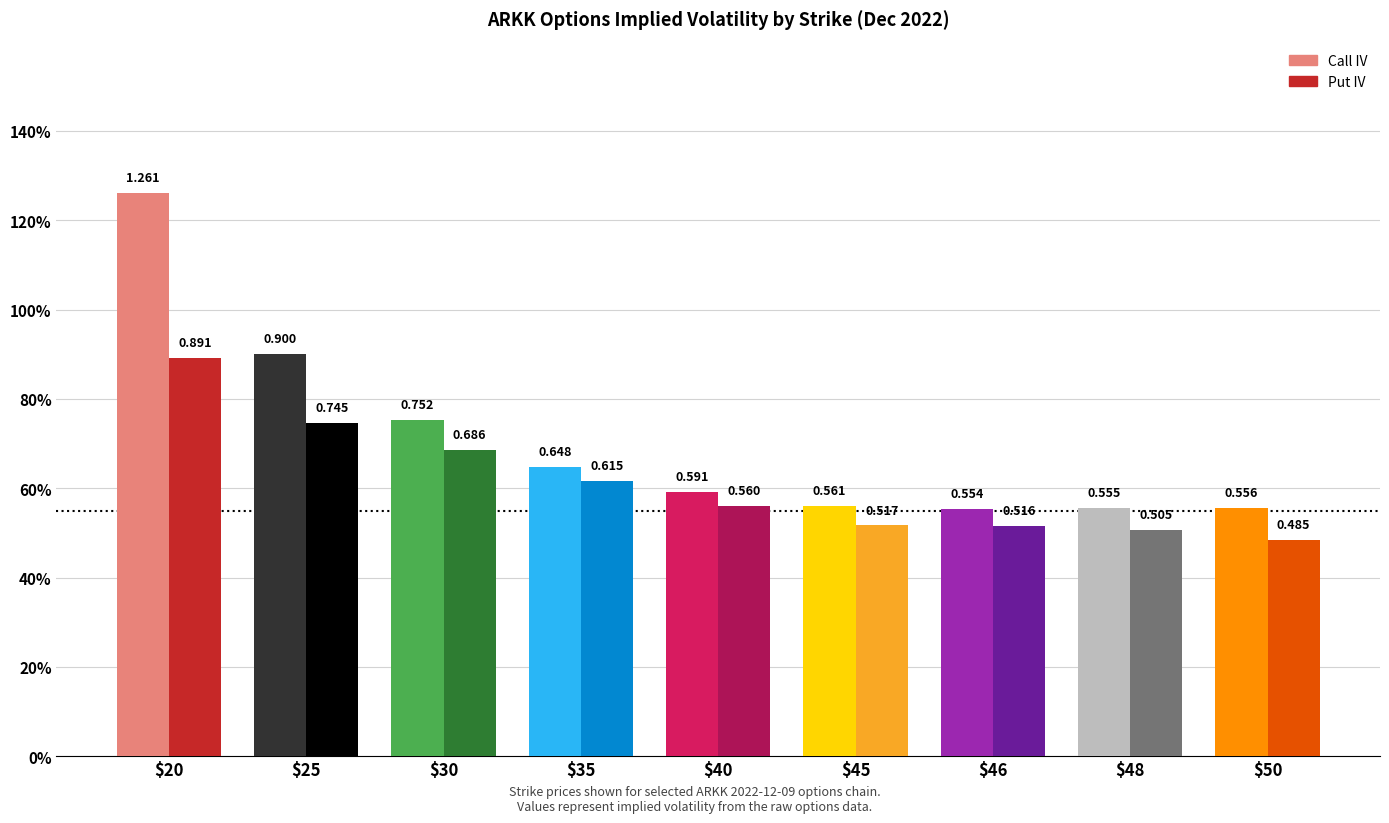

What is the value of the Put IV bar at the 6th from the left?

0.5